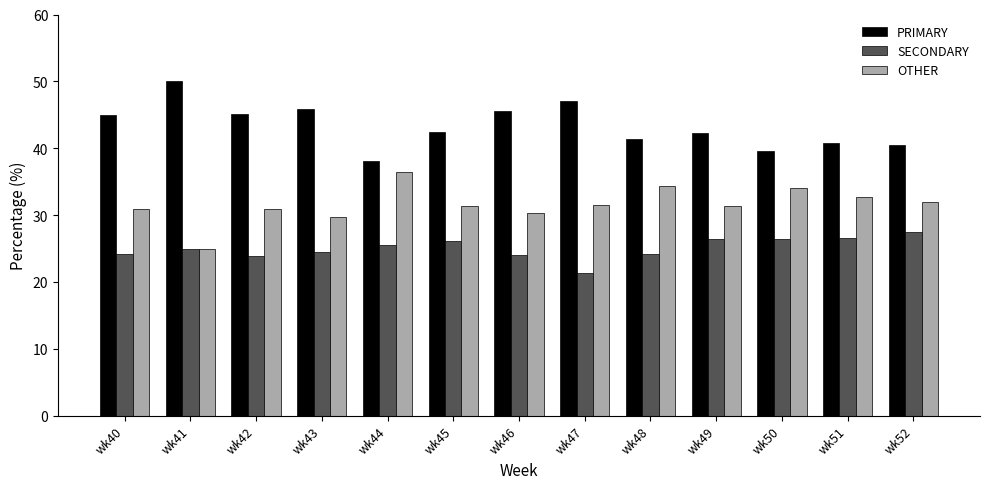

True or false: PRIMARY has a value of 47.1 at wk47.

True